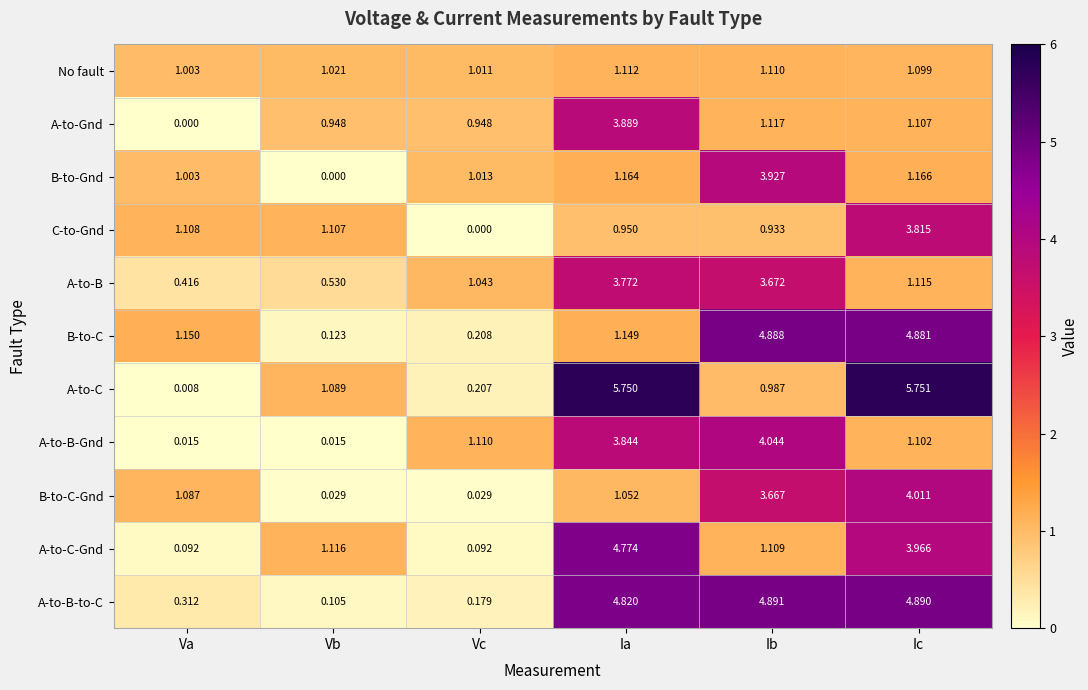

Rank the series by their maximum value, from lowest to highest.

No fault, A-to-B, C-to-Gnd, A-to-Gnd, B-to-Gnd, B-to-C-Gnd, A-to-B-Gnd, A-to-C-Gnd, B-to-C, A-to-B-to-C, A-to-C